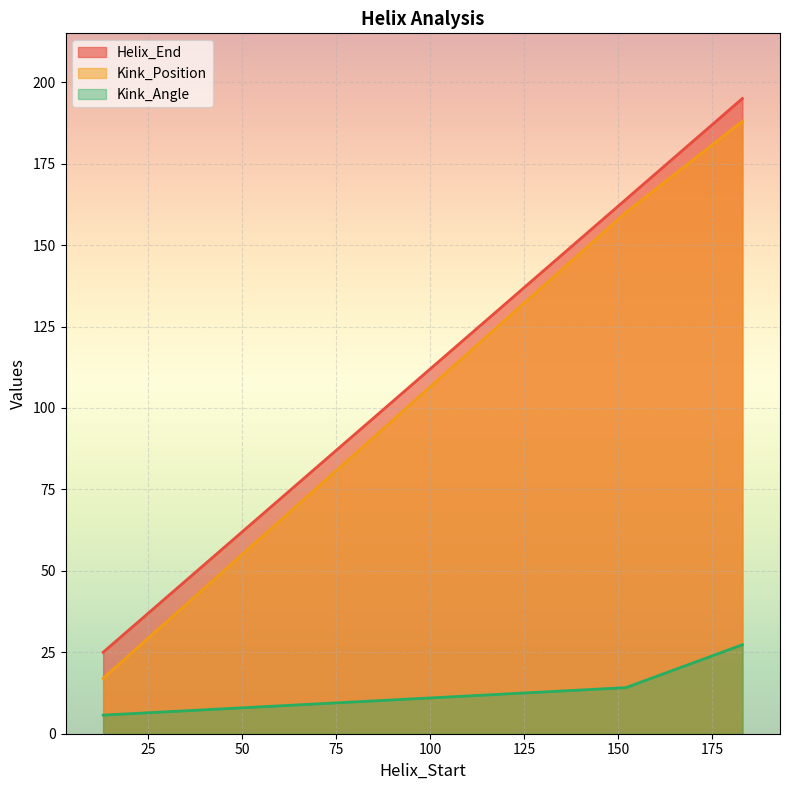

Is the value of Helix_End at 13 greater than the value of Kink_Position at 183?

No